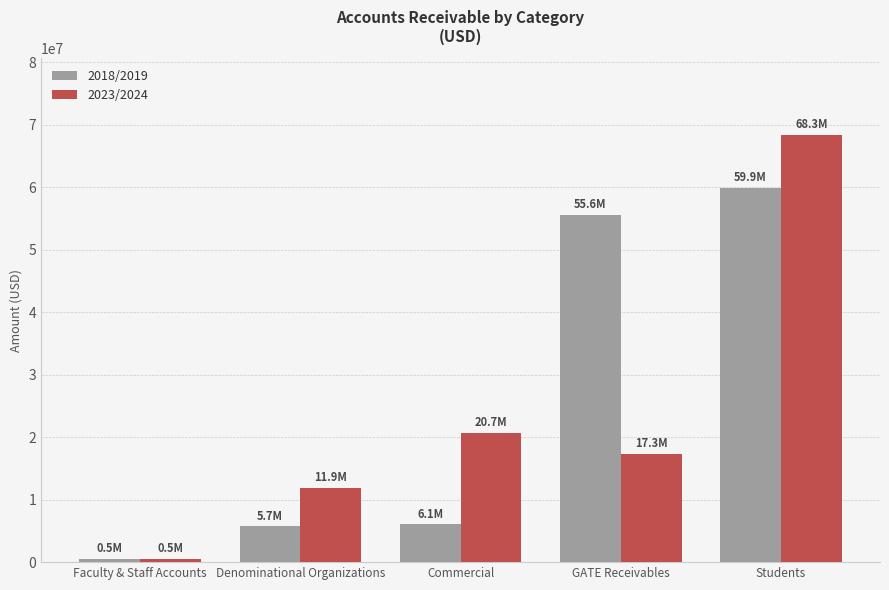

Which category has the highest value across all series?

Students